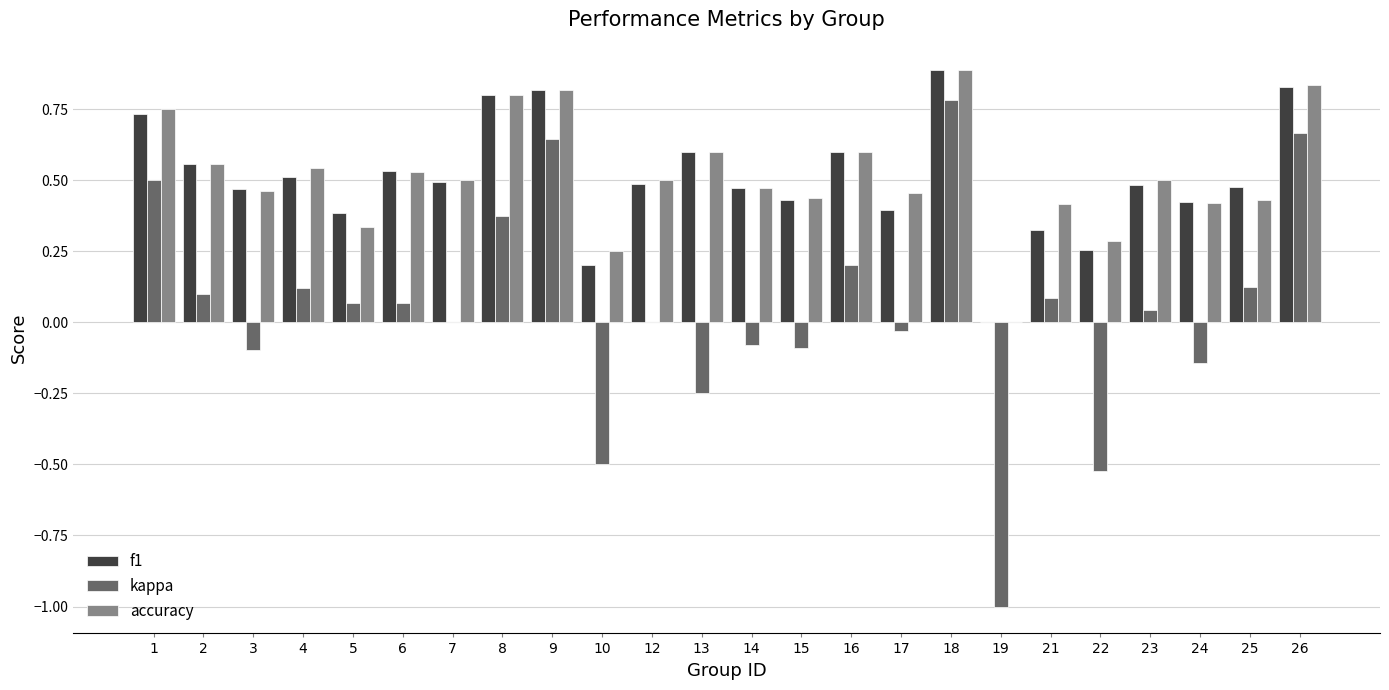

Is the value of f1 at 15 greater than the value of kappa at 1?

No